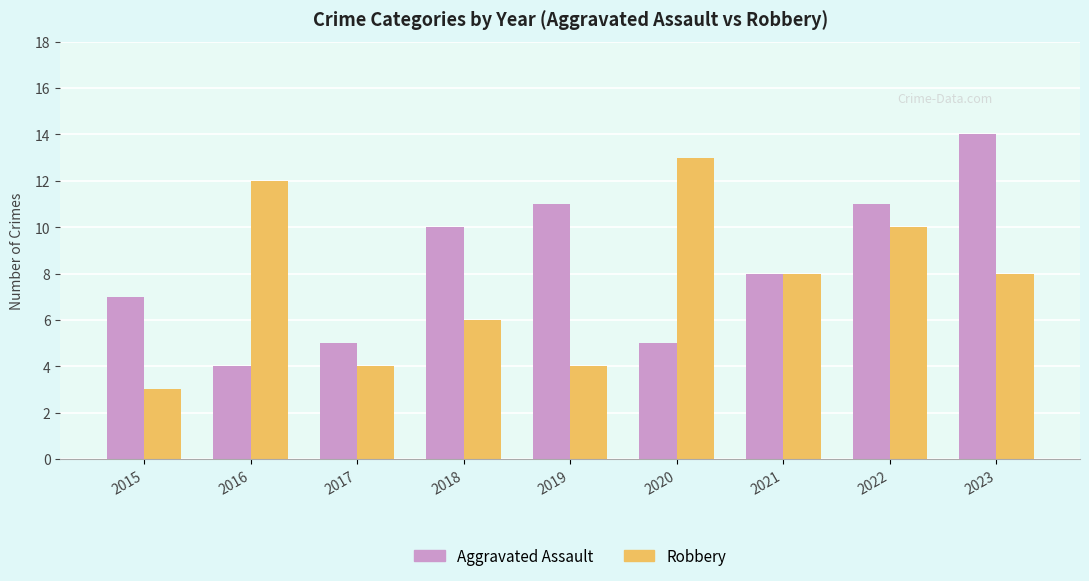

What is the difference between the highest and lowest values at 2016?

8